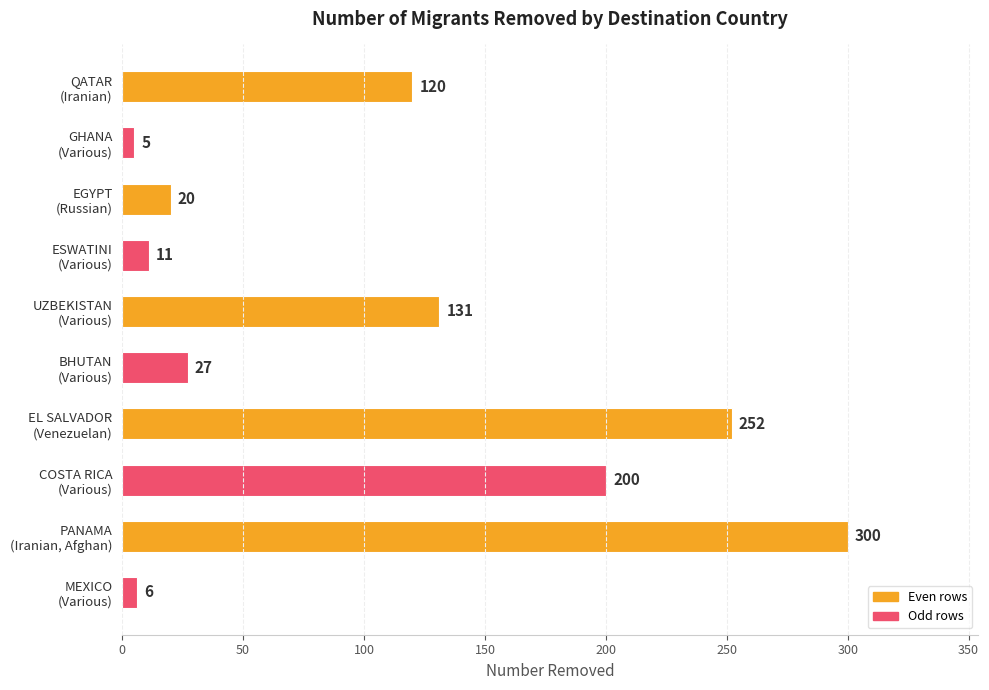

What is the maximum value shown in the chart?

300